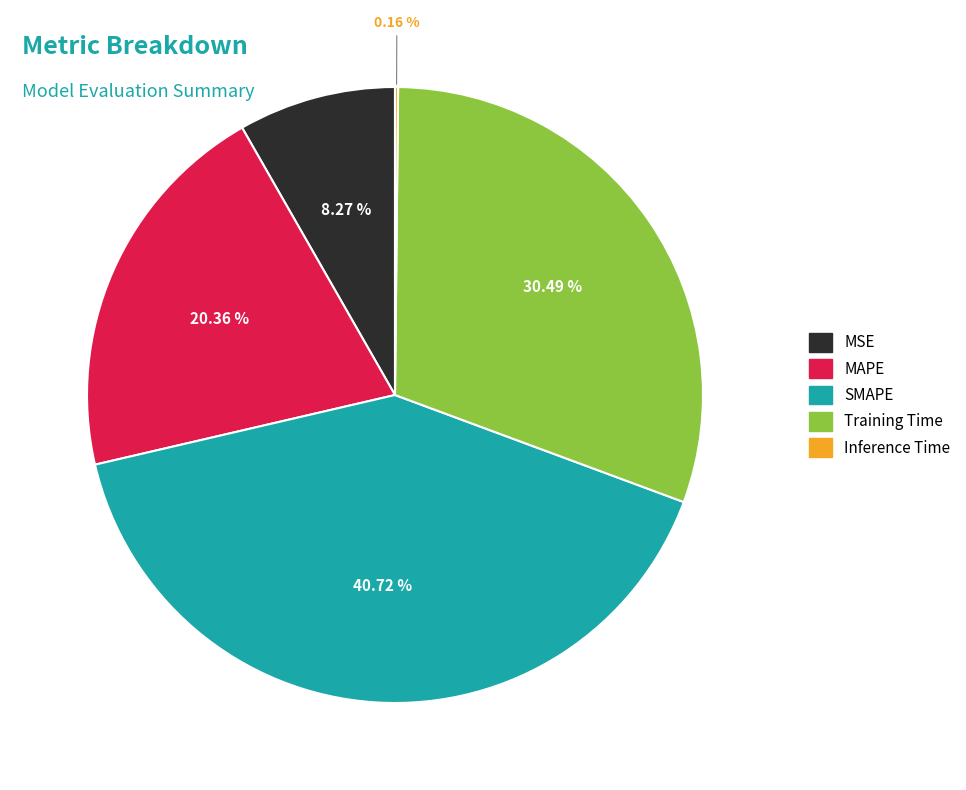

True or false: MAPE accounts for 8% of the total.

False